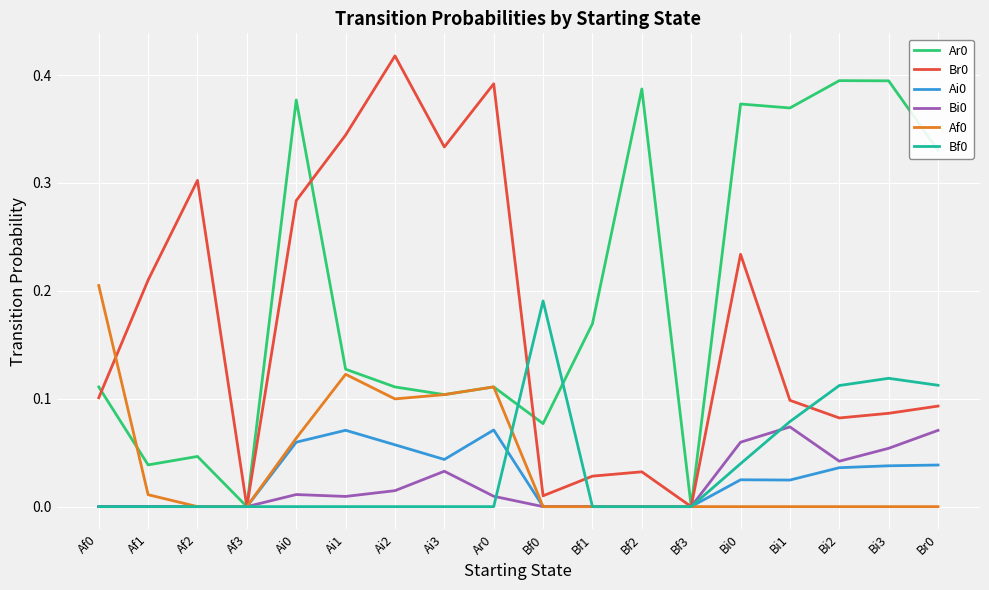

Is the value of Br0 at Ai0 greater than the value of Ar0 at Ai1?

Yes